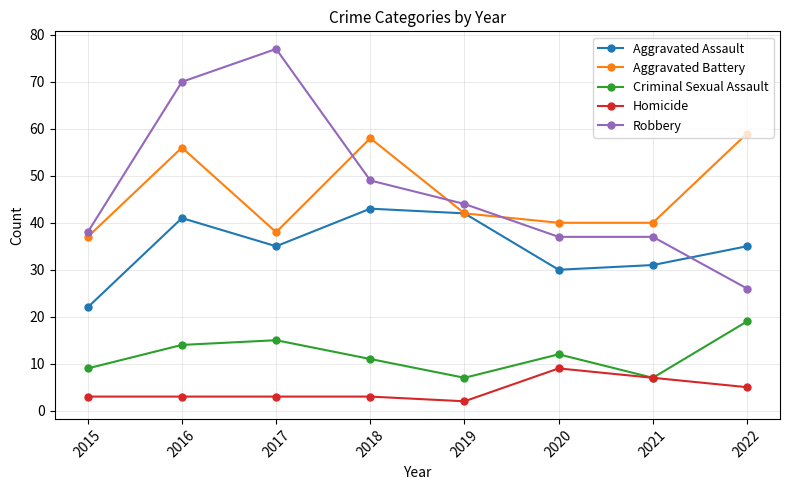

At which category does the chart reach its peak across all series?

2017